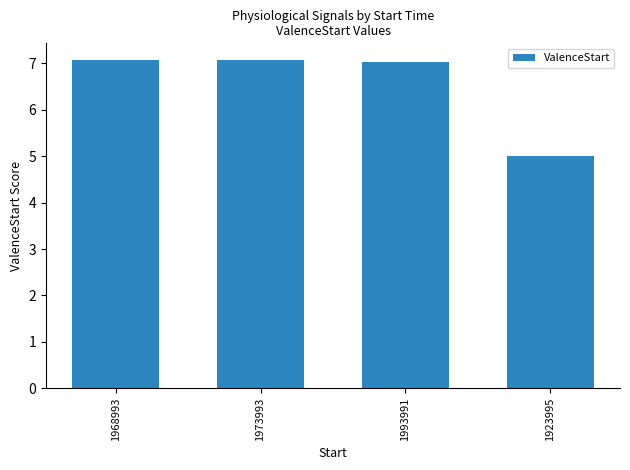

What is the label of the 1st bar from the left?

1968993